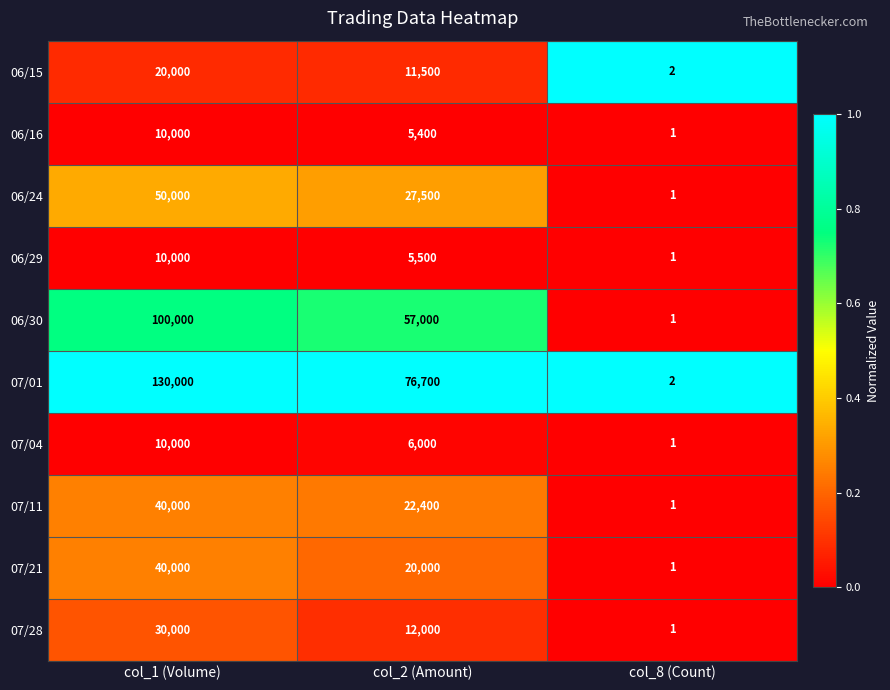

Rank the categories by 07/28 value from highest to lowest.

col_1 (Volume), col_2 (Amount), col_8 (Count)